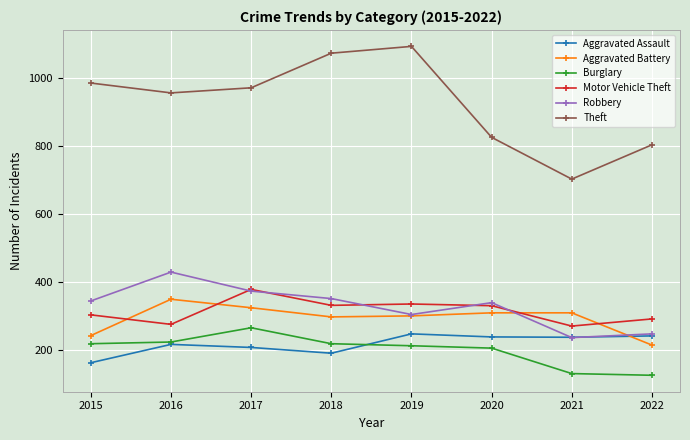

Is this an area chart (filled region under the line)?

No